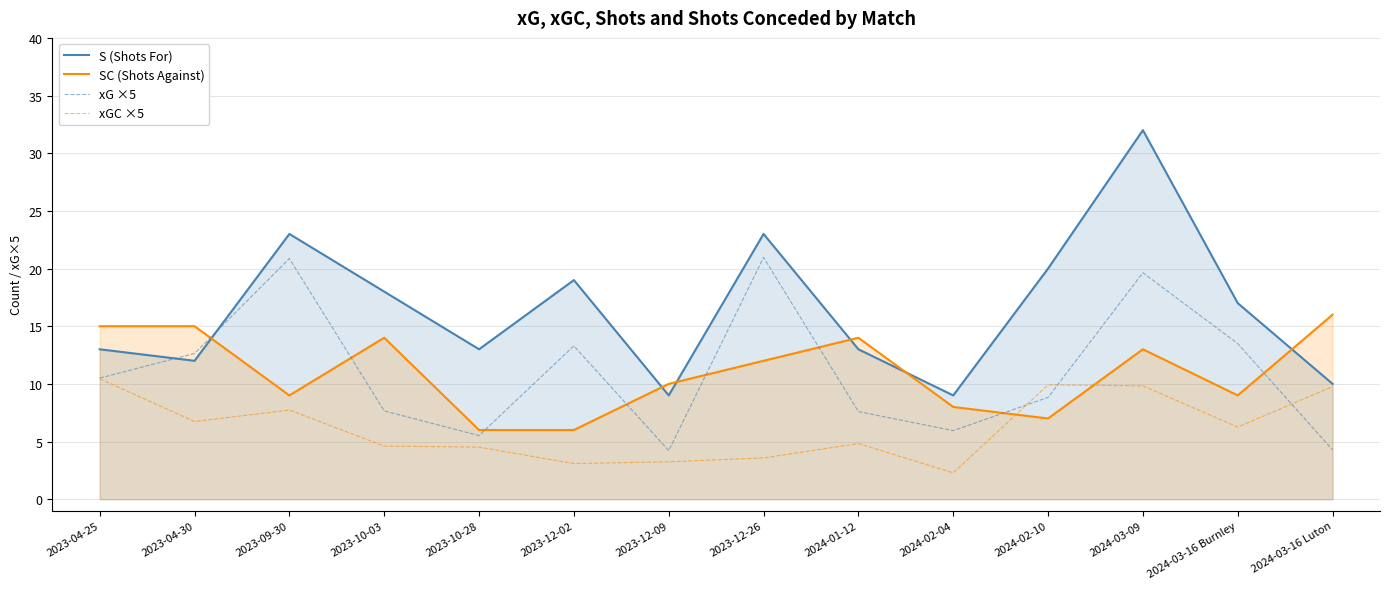

What is the total value across all series at 2024-01-12?

39.4